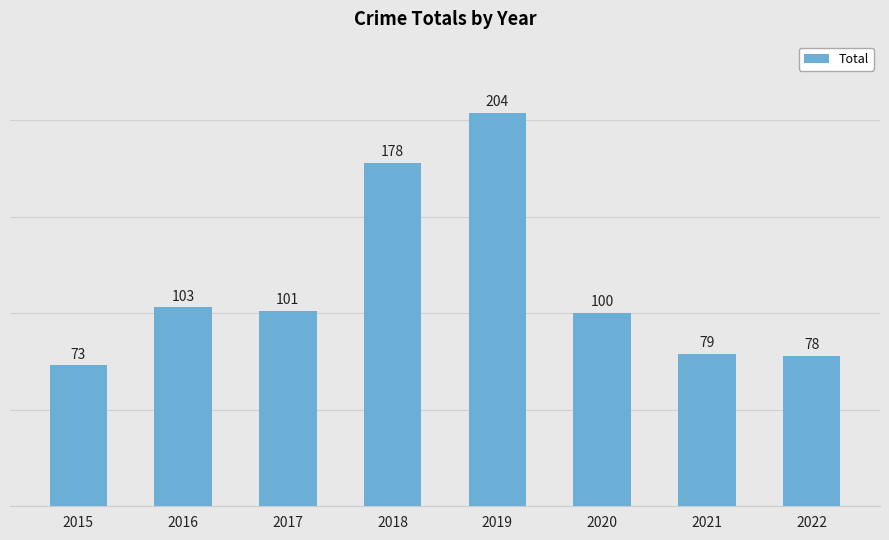

Rank the categories by value from highest to lowest.

2019, 2018, 2016, 2017, 2020, 2021, 2022, 2015